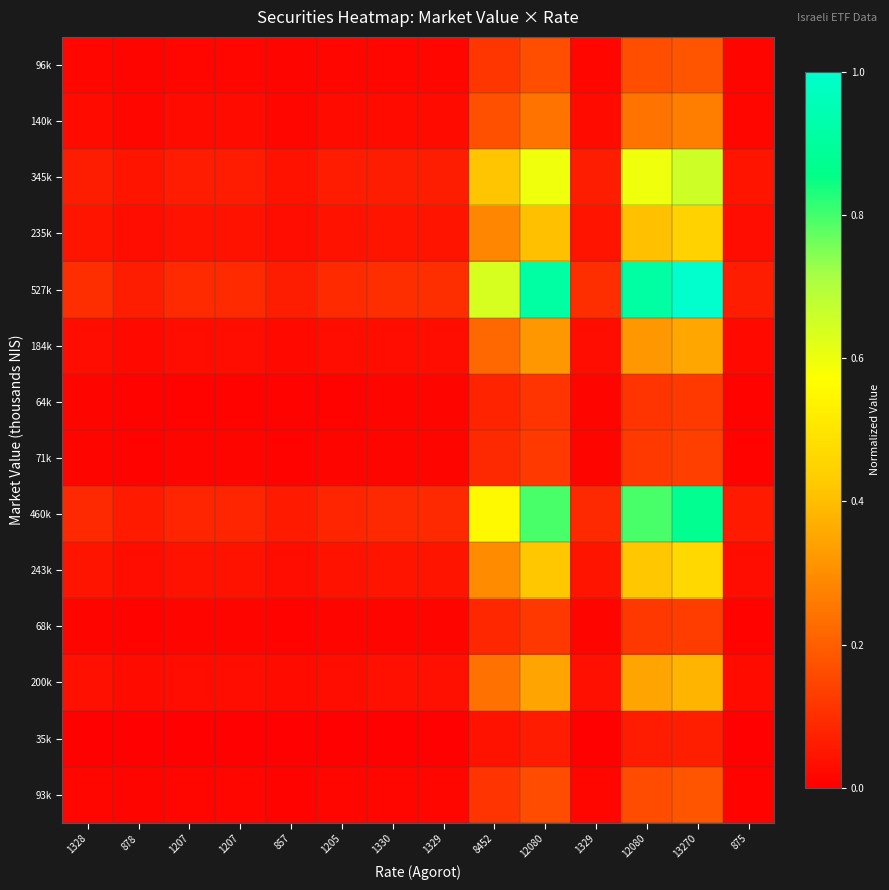

Between 1329 and 1207, which is larger?

1329